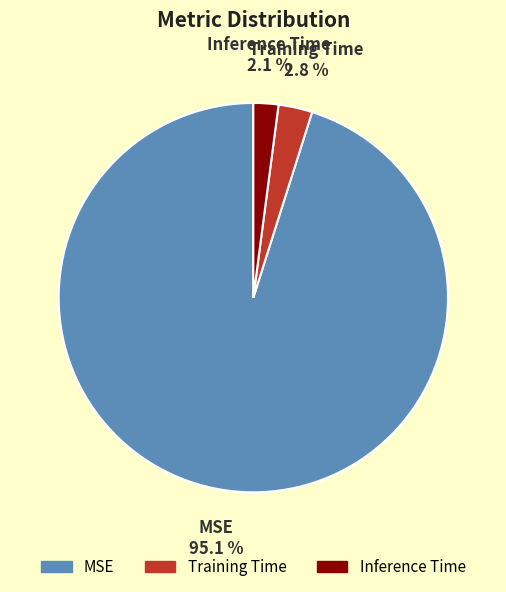

Between Training Time and Inference Time, which is larger?

Training Time